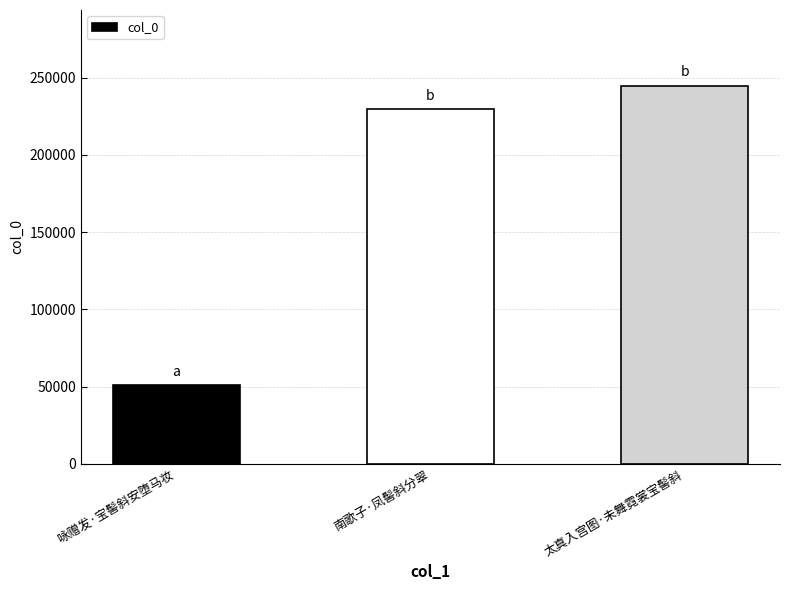

Count the number of categories in the chart.

3